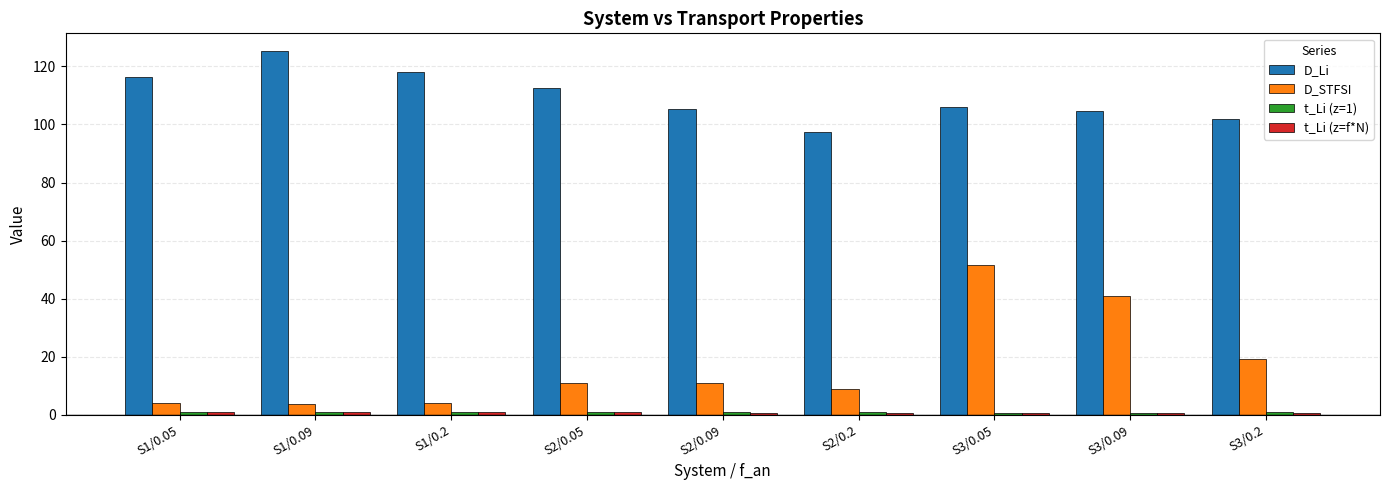

Which series changed the most between S2/0.2 and S3/0.05?

D_STFSI